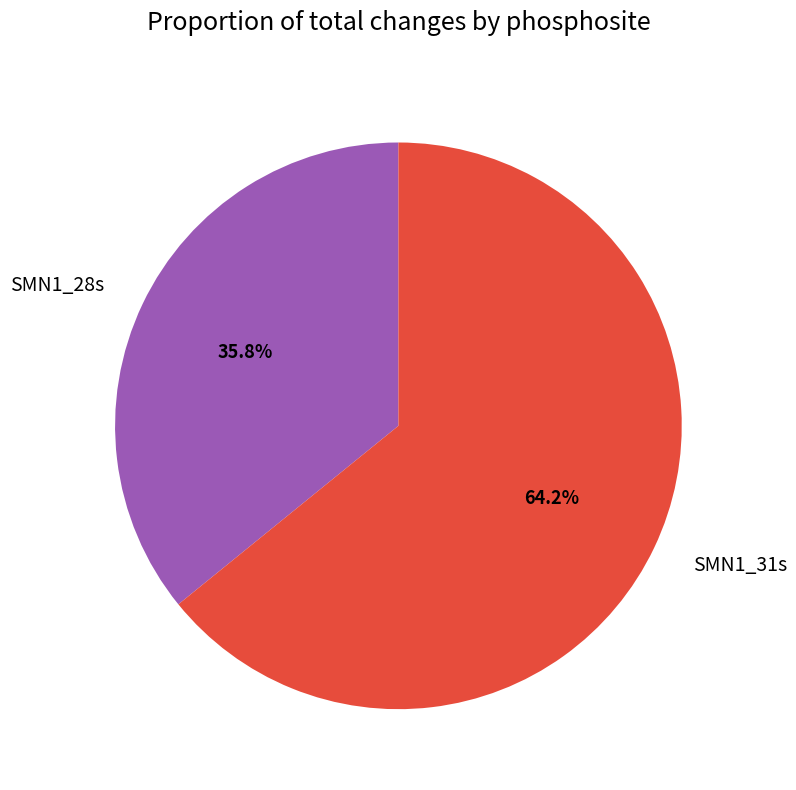

How many slices are in this pie chart?

2